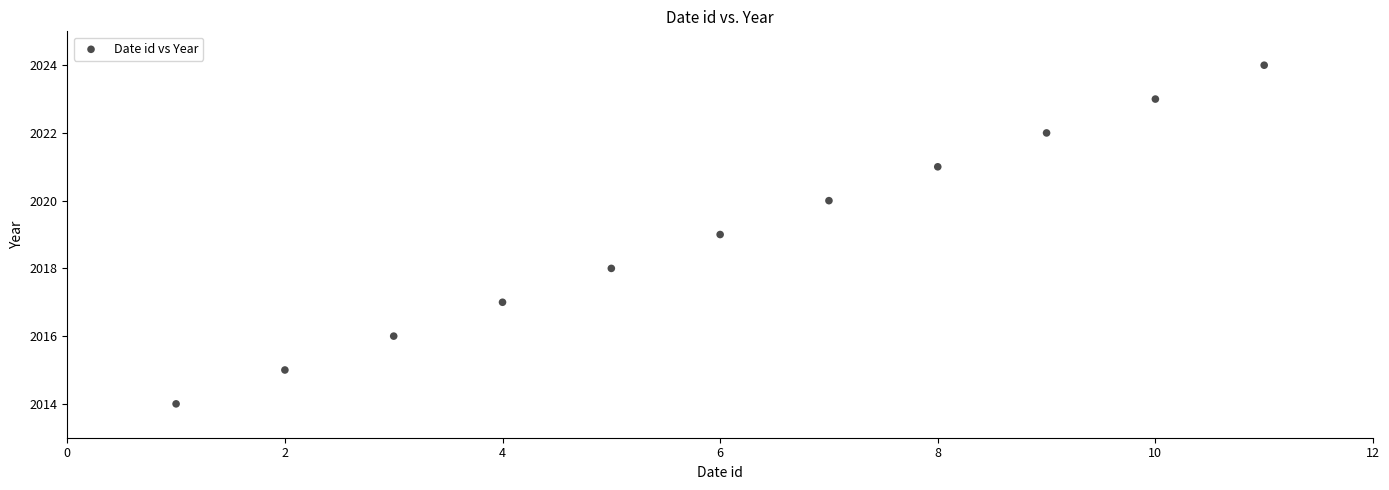

What is the range of Y values (max minus min)?

10